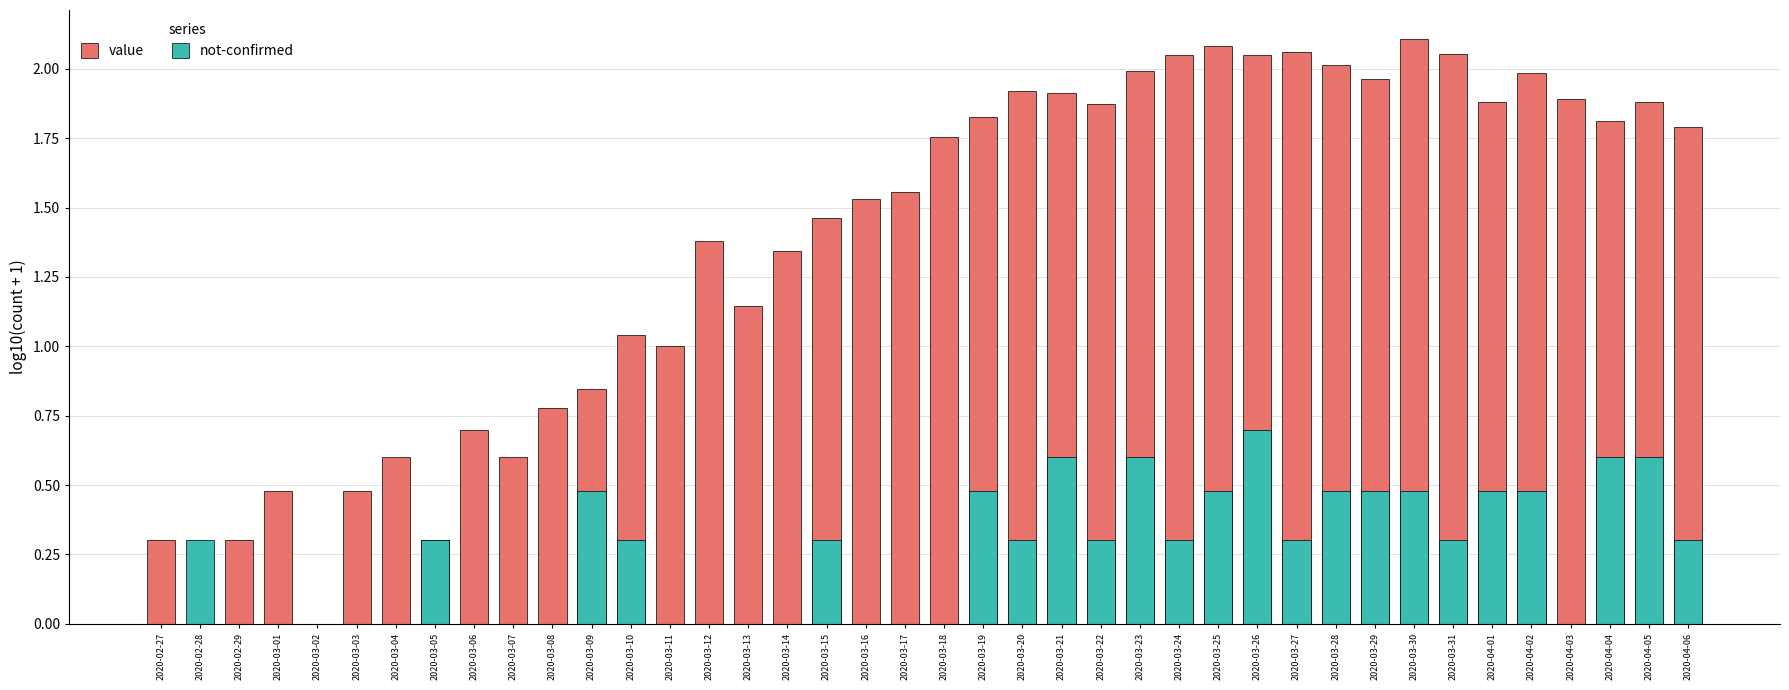

The value of value at 2020-03-03 is 0.8. True or false?

False